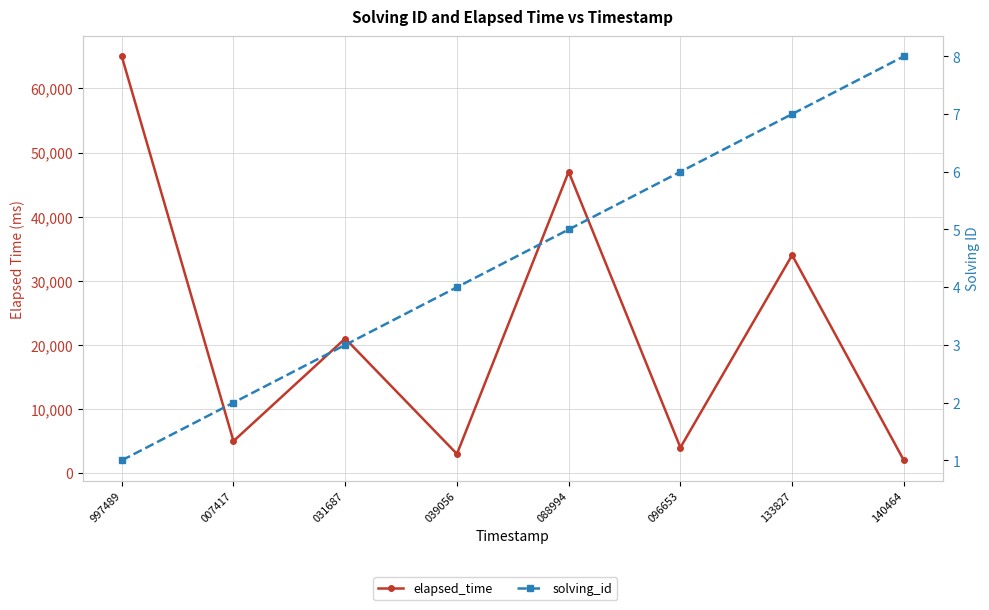

Rank the categories by solving_id value from highest to lowest.

140464, 133827, 096653, 088994, 039056, 031687, 007417, 997489